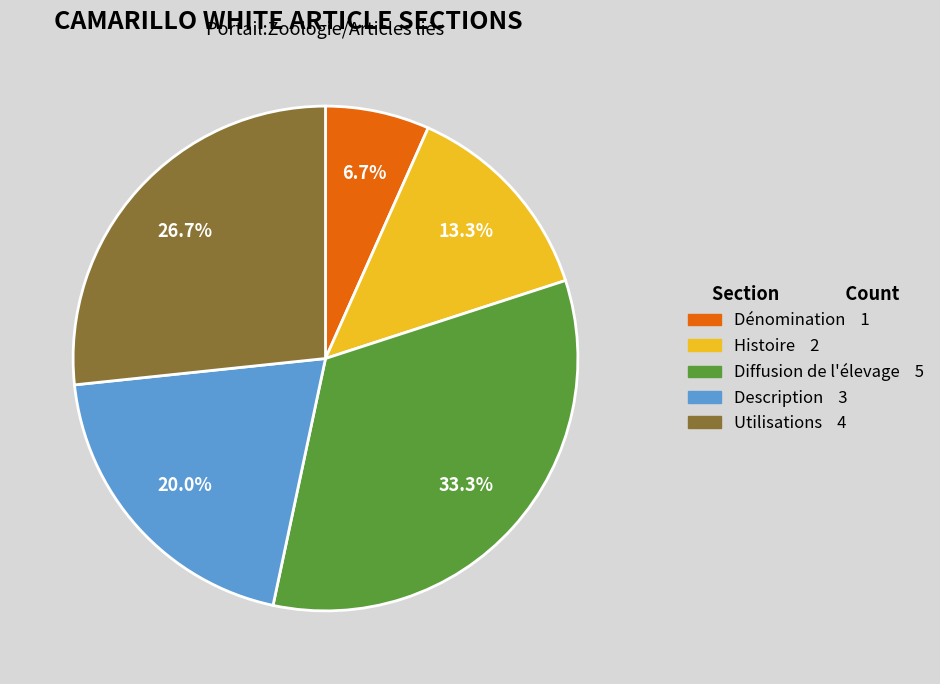

What percentage is the Utilisations slice, to the nearest percent?

27%